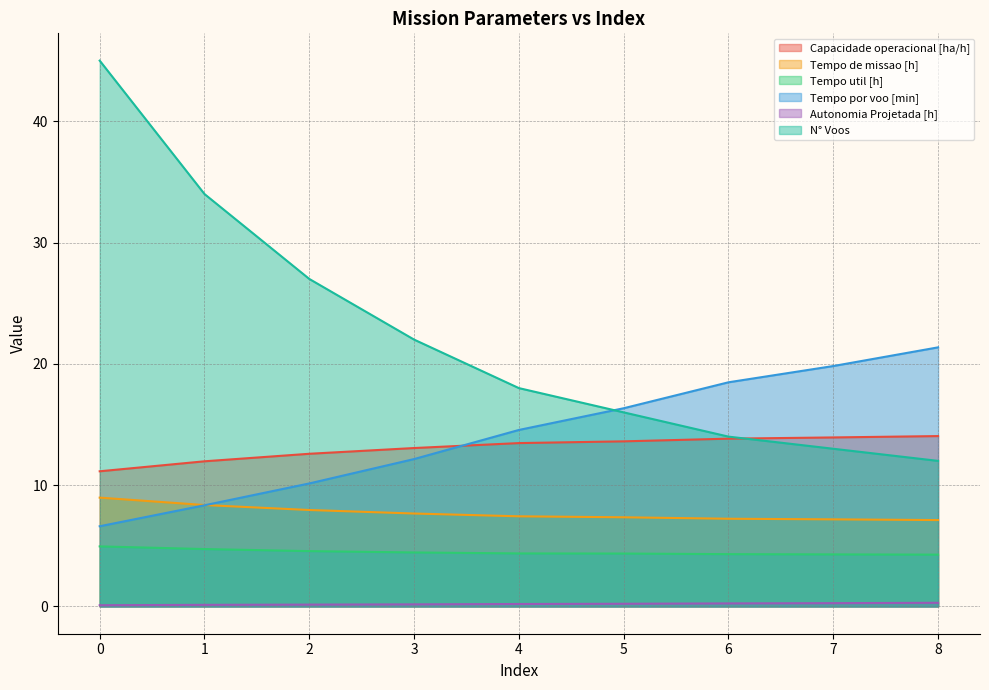

What is the value of the Autonomia Projetada [h] point at the 3rd from the left?

0.1